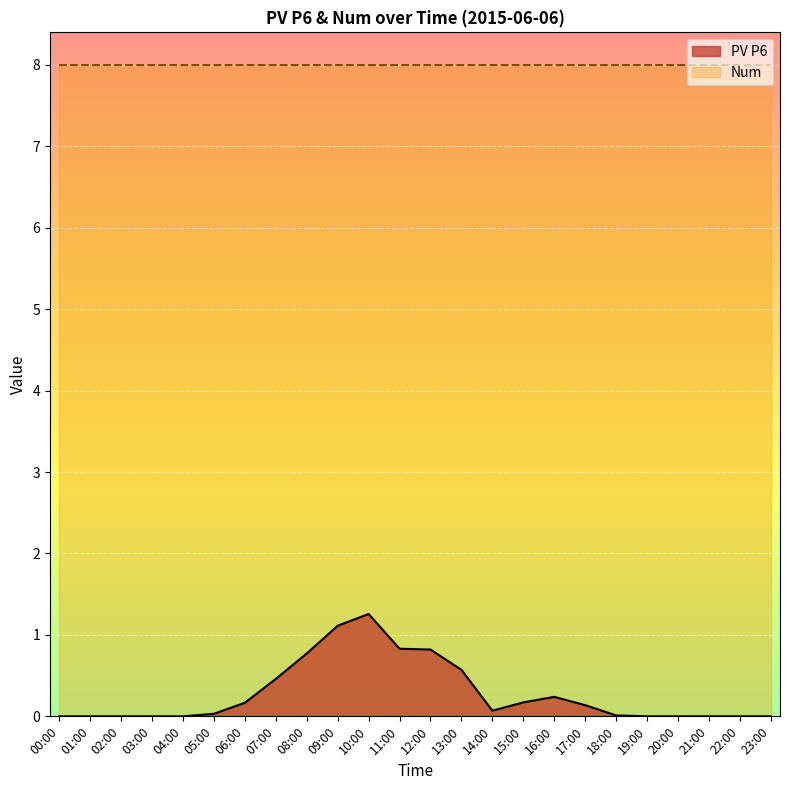

Where is the data nearest to the value 0?

00:00